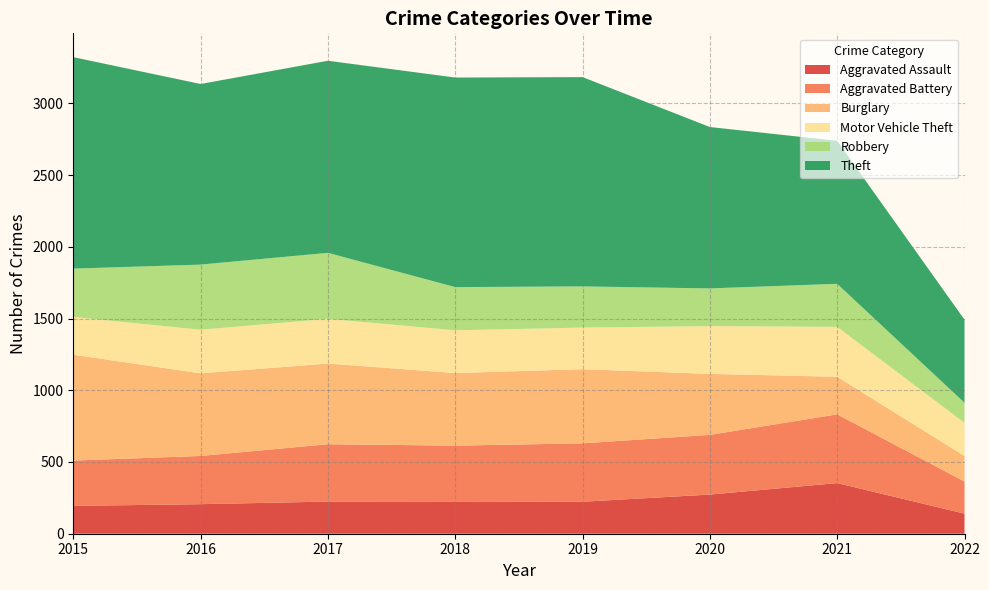

Reading right to left, list all the values displayed in this chart.

Aggravated Assault: 2022=140	2021=353	2020=273	2019=223	2018=225	2017=224	2016=206	2015=194
Aggravated Battery: 2022=224	2021=479	2020=416	2019=407	2018=389	2017=400	2016=336	2015=316
Burglary: 2022=178	2021=262	2020=425	2019=517	2018=506	2017=562	2016=576	2015=738
Motor Vehicle Theft: 2022=231	2021=348	2020=333	2019=290	2018=298	2017=312	2016=304	2015=263
Robbery: 2022=140	2021=300	2020=263	2019=287	2018=301	2017=460	2016=454	2015=337
Theft: 2022=579	2021=997	2020=1125	2019=1459	2018=1461	2017=1339	2016=1259	2015=1474